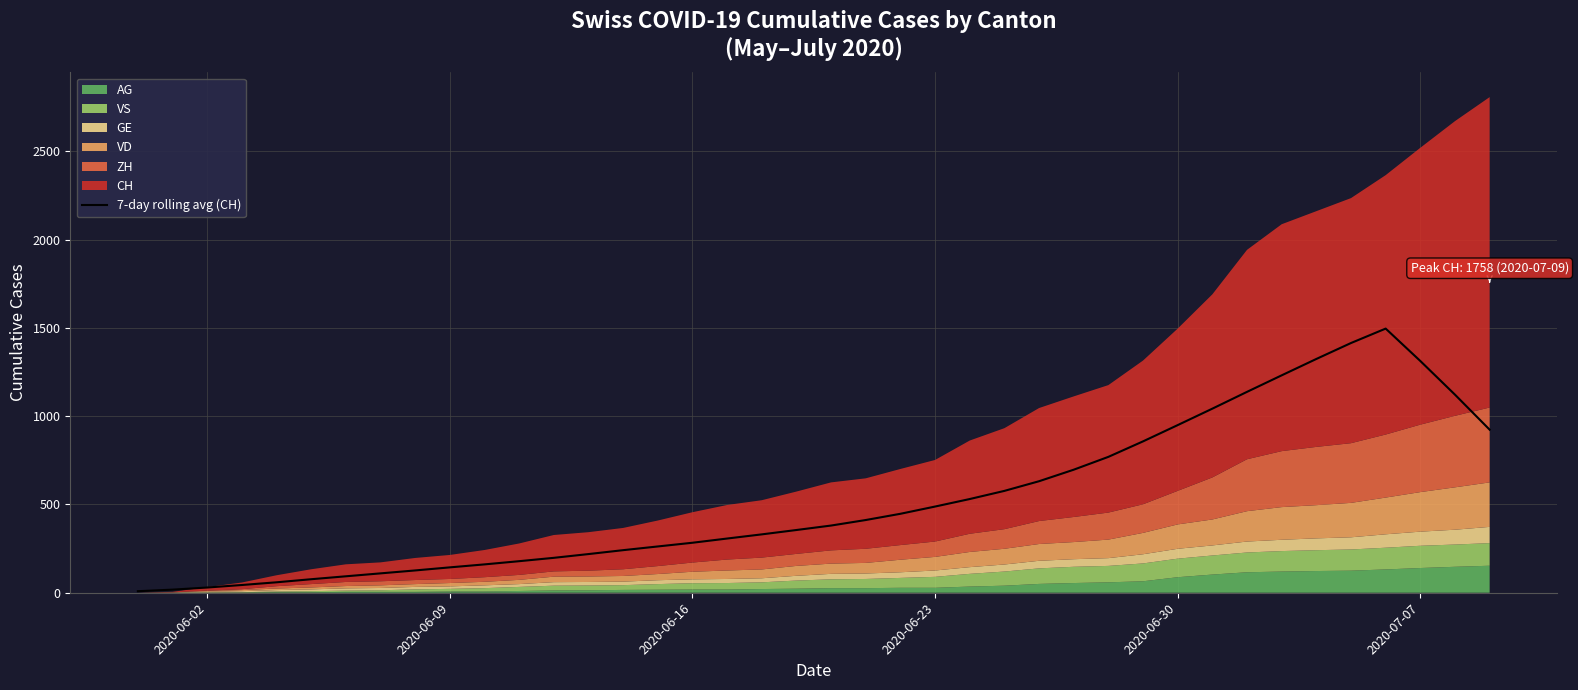

How many categories are shown in the chart?

40